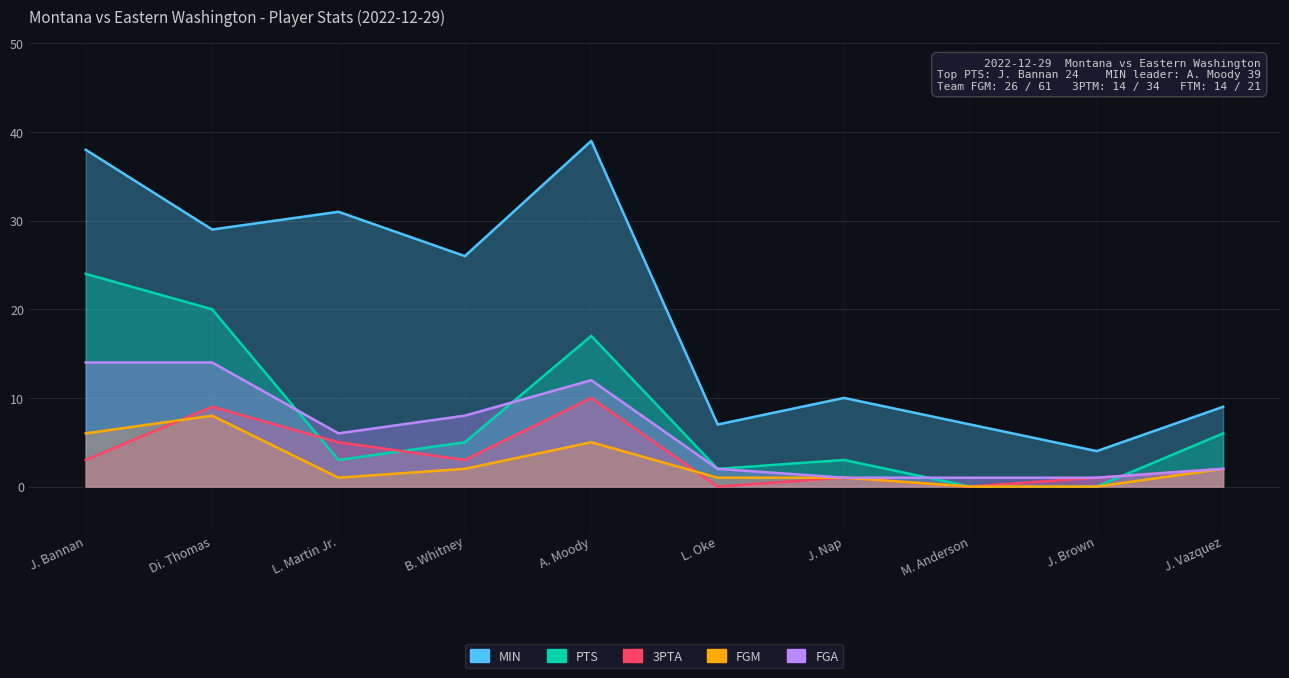

Where does the MIN series first go above 26?

J. Bannan